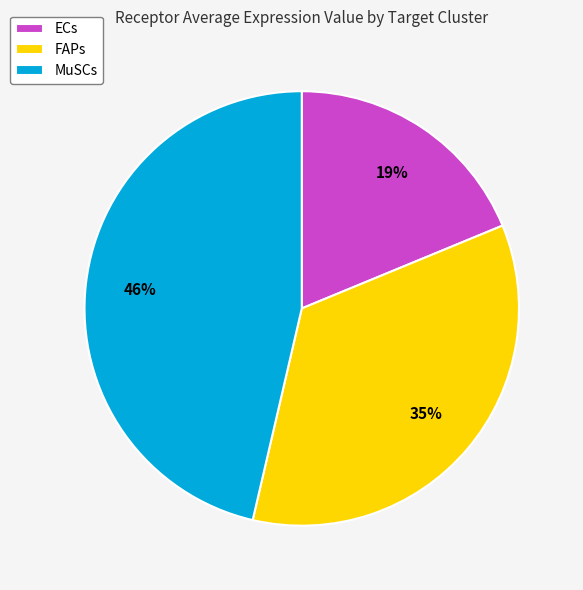

Which slice is the smallest?

ECs